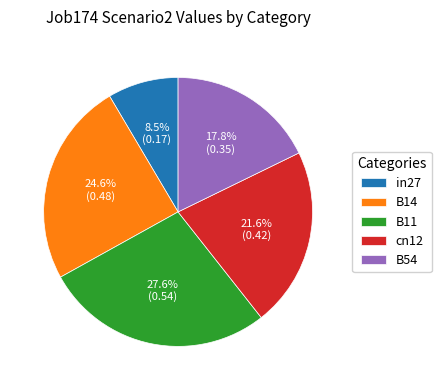

Which has a higher value, B11 or in27?

B11